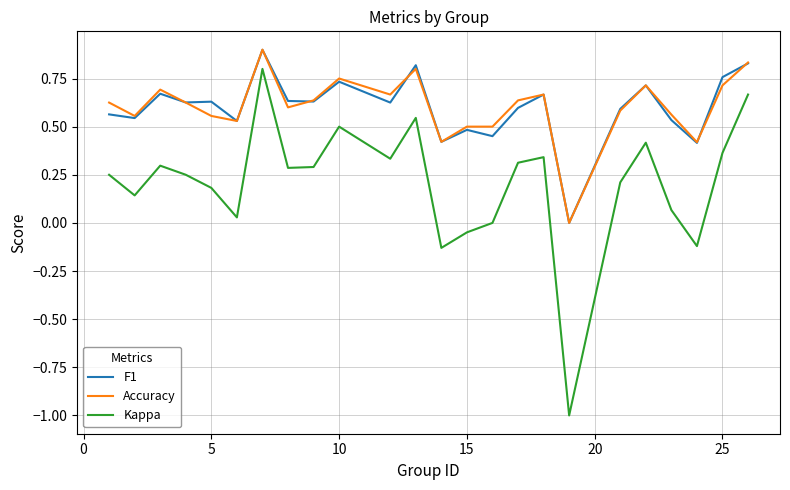

True or false: Kappa and Accuracy cross at least once.

False